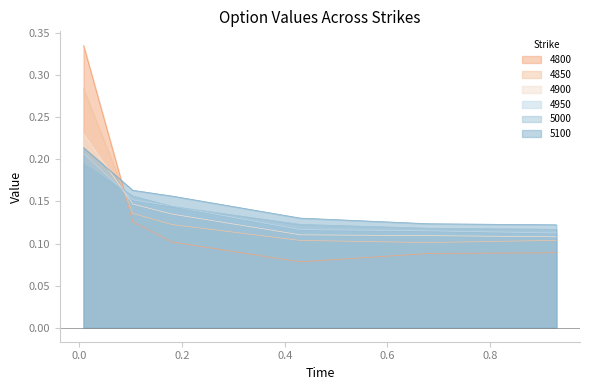

How many distinct data groups are displayed?

6